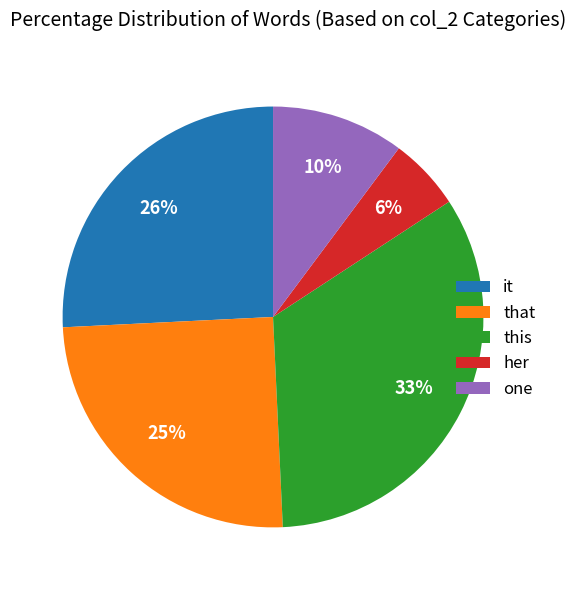

Does any single category account for the majority?

No